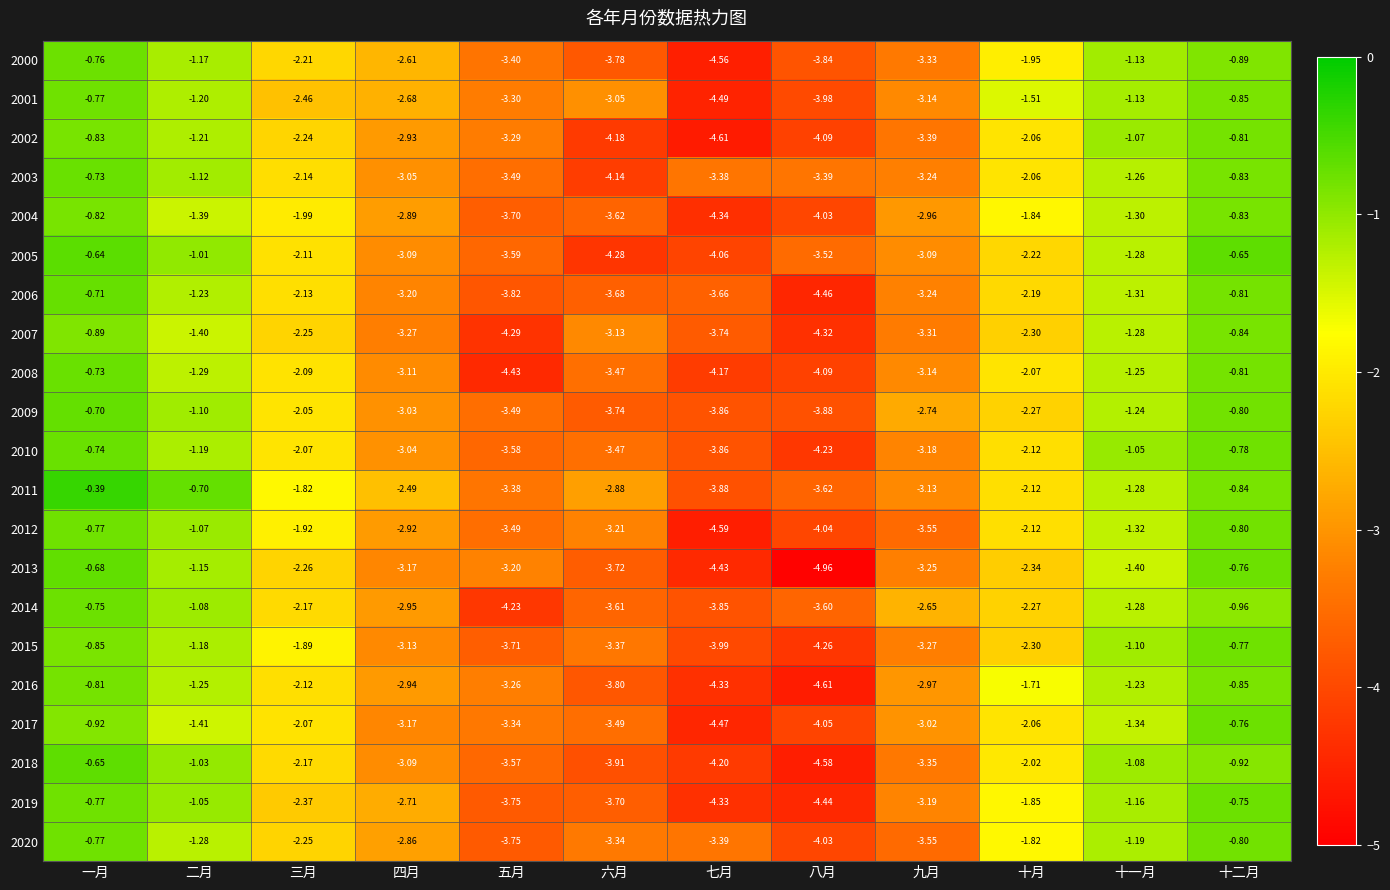

What is the total value across all series at 七月?

-86.2